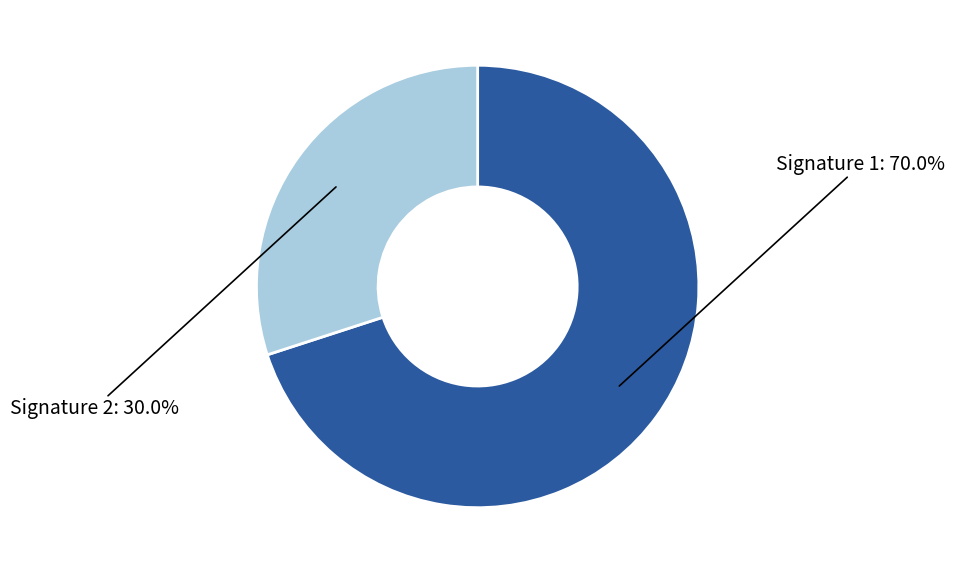

Which slice is the smallest?

Signature 2: 30.0%